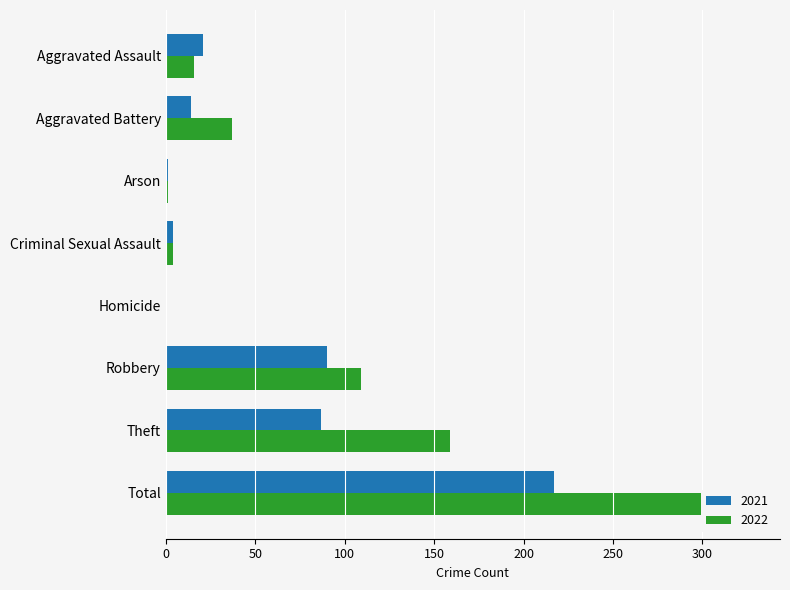

Where does the 2022 series first go above 37?

Robbery